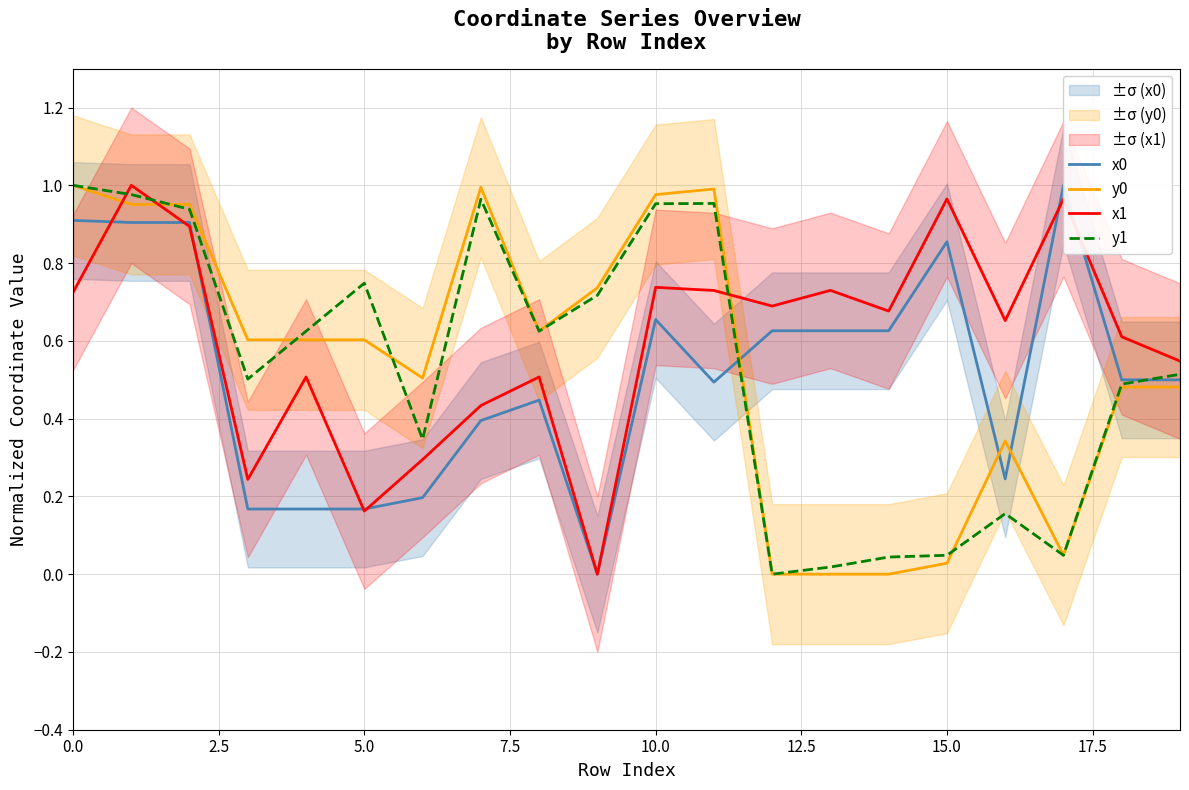

Does the chart have visible grid lines?

Yes